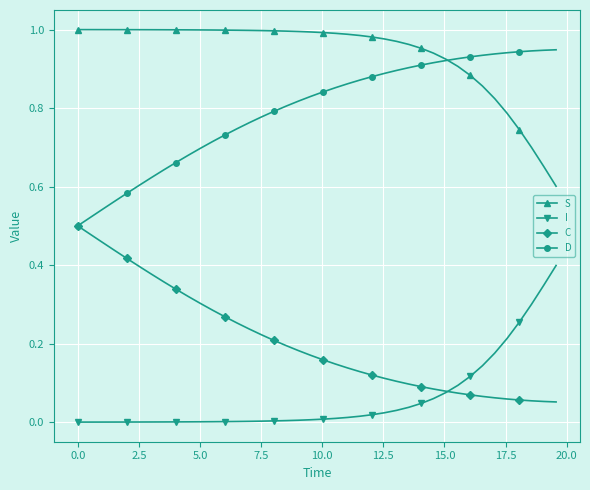

How many data points does each series have?

40